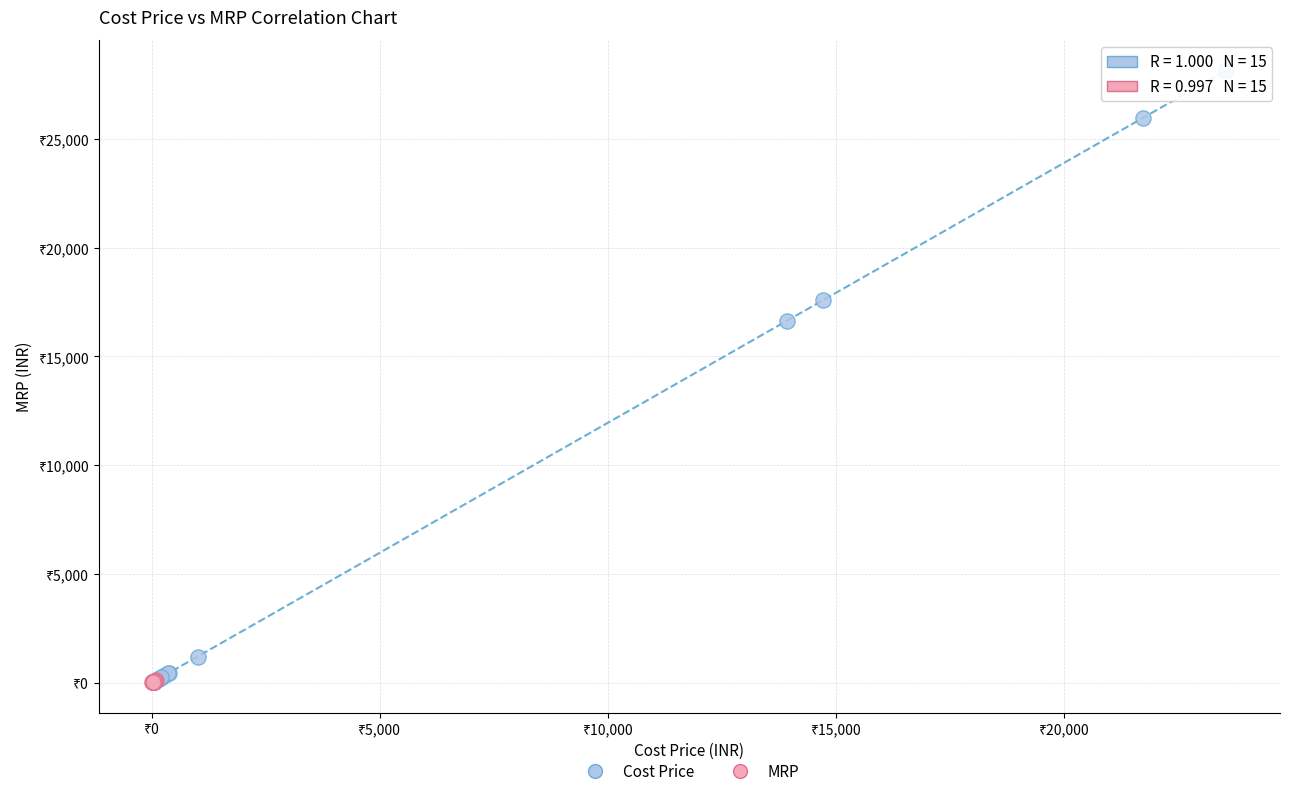

What are all the series names shown in the legend?

Cost Price, MRP